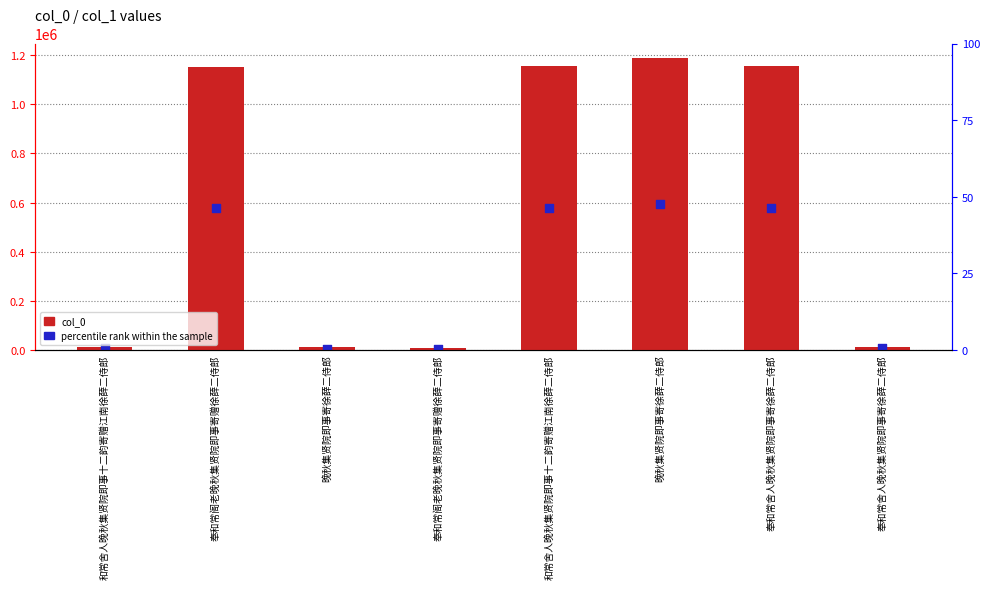

At which category is the sum across all series the highest?

晚秋集贤院即事寄徐薛二侍郎